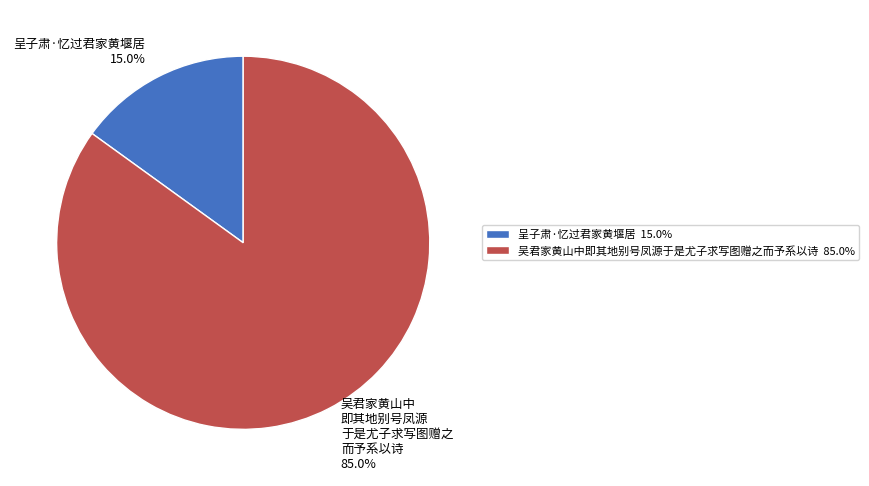

Is there any slice that represents more than half of the pie?

Yes